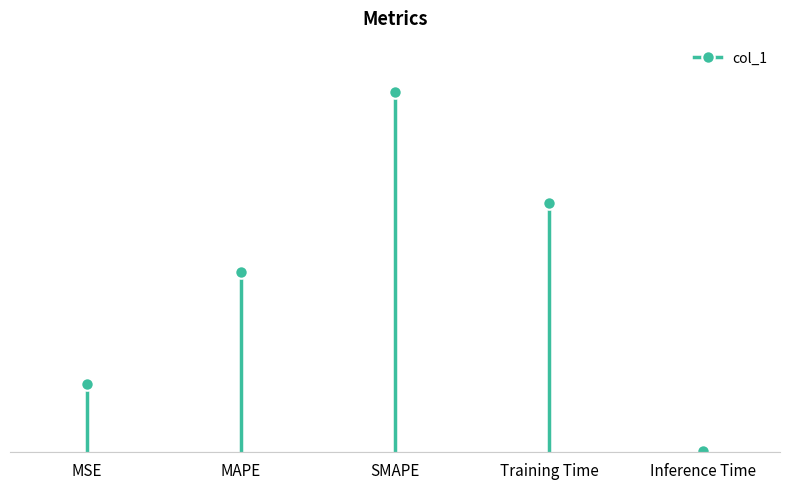

What is the value of the 2nd point from the left?

1.0